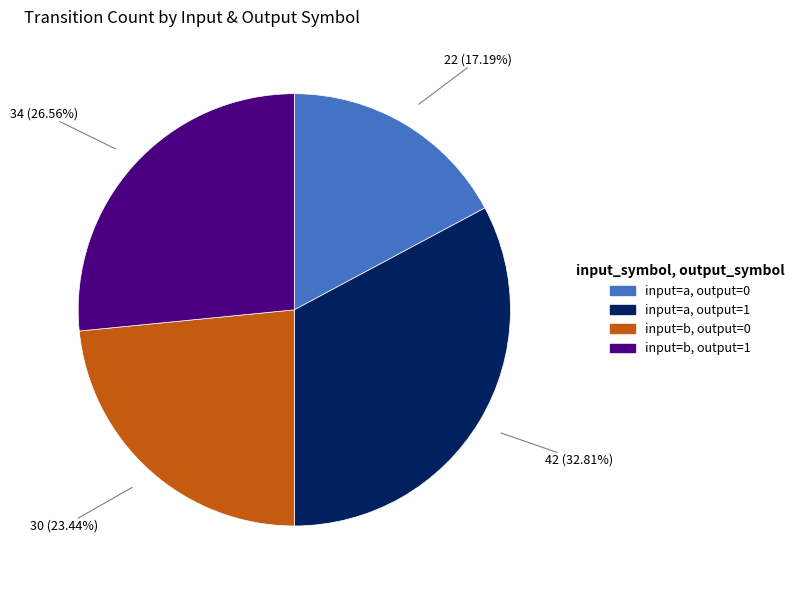

What portion of the pie excludes input=b, output=1?

73.4%